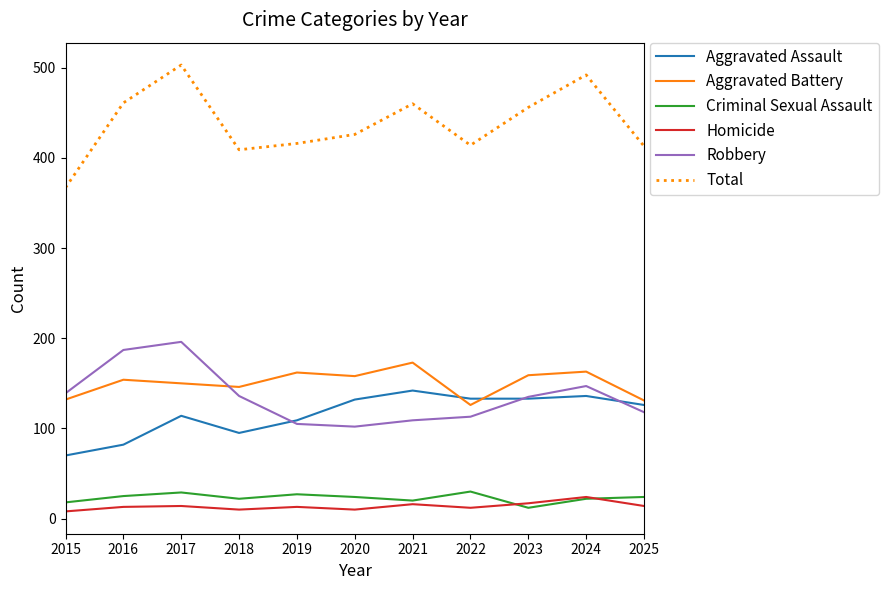

What is the difference between the maximum and minimum values in the Aggravated Assault series?

72